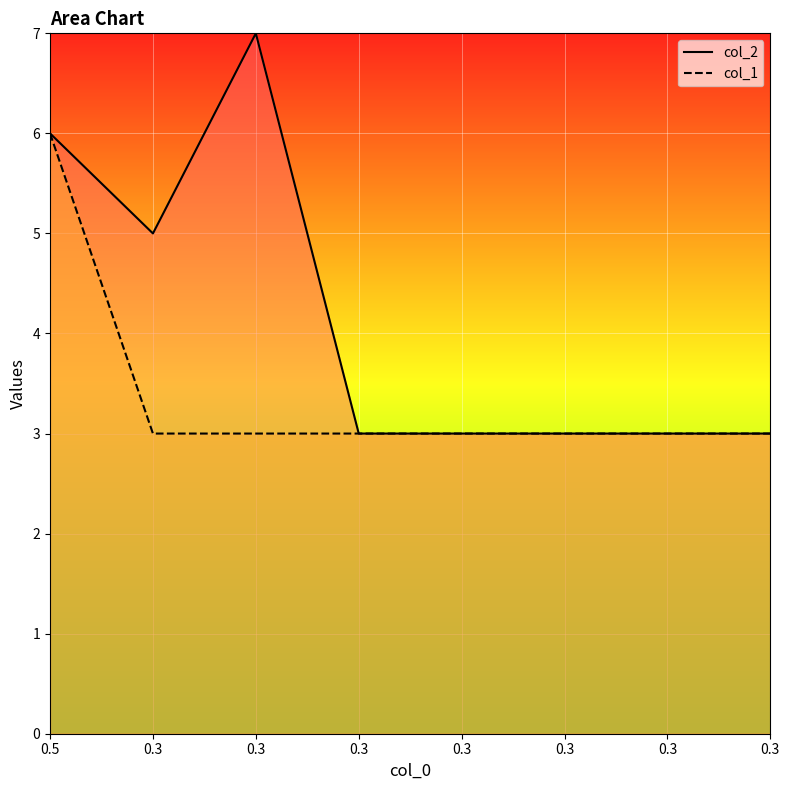

Is the value of col_1 at 0.3 greater than the value of col_2 at 0.3?

No